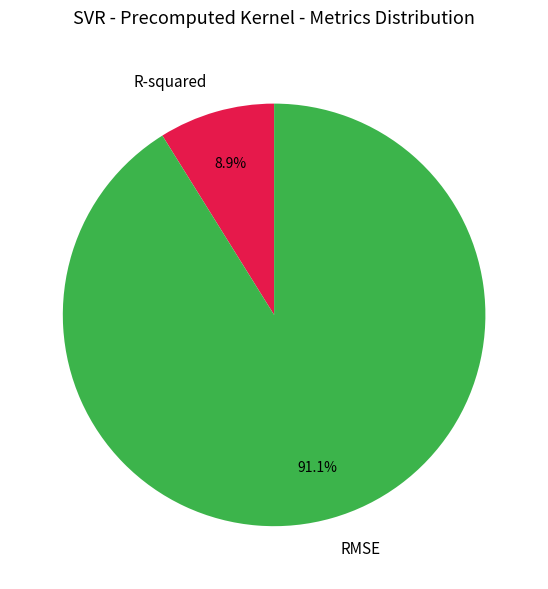

Is R-squared the majority of the pie?

No